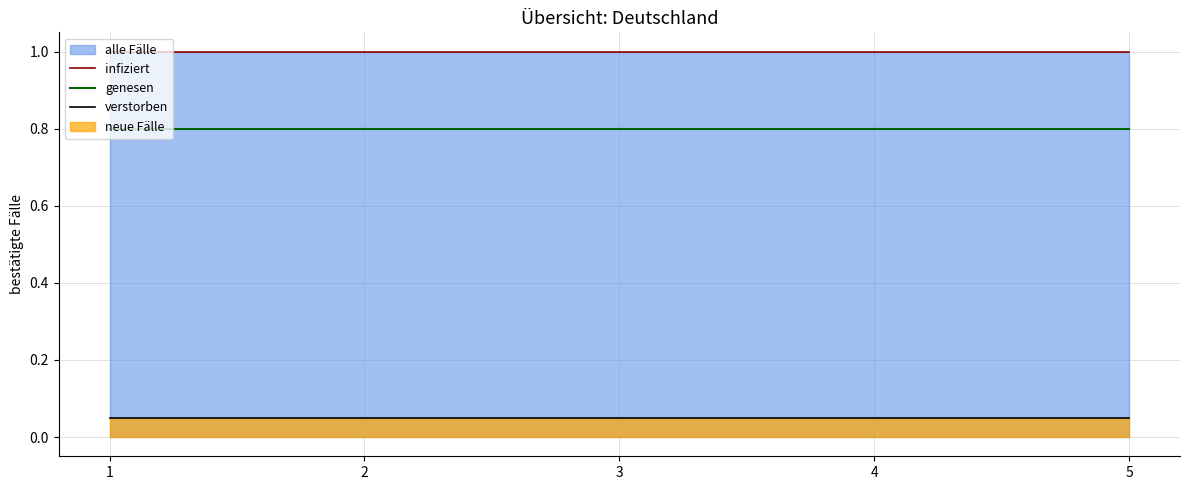

Reading left to right, extract all data points from this chart.

infiziert: 1=1.0	2=1.0	3=1.0	4=1.0	5=1.0
genesen: 1=0.8	2=0.8	3=0.8	4=0.8	5=0.8
verstorben: 1=0.1	2=0.1	3=0.1	4=0.1	5=0.1